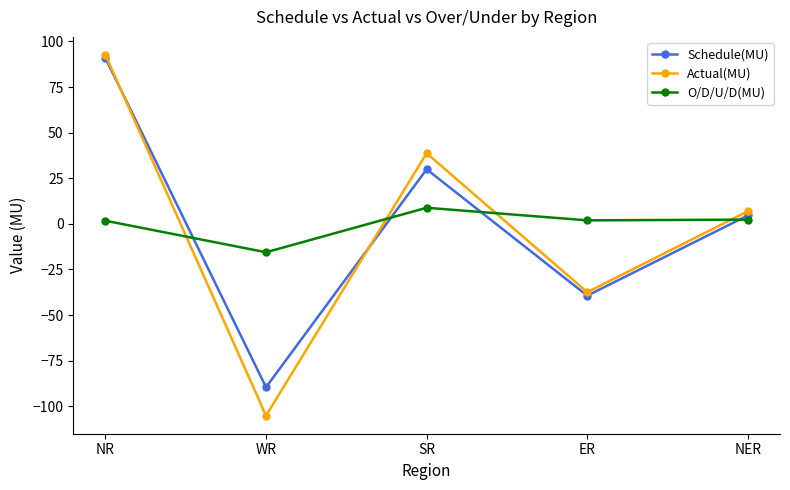

How many series are shown in this chart?

3